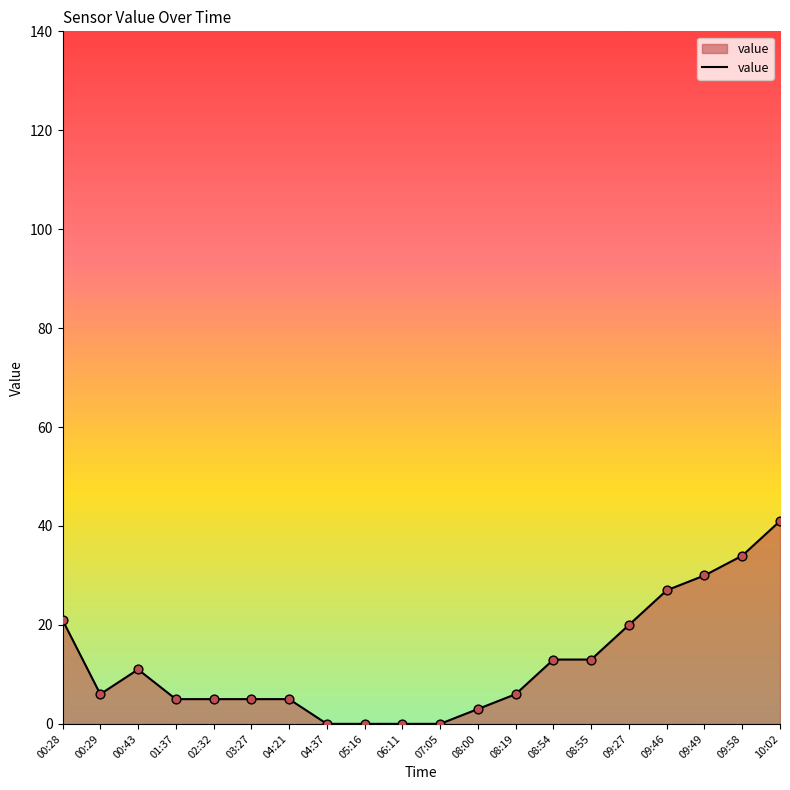

What is the ratio of the value at 00:28 to the value at 04:21?

4.2